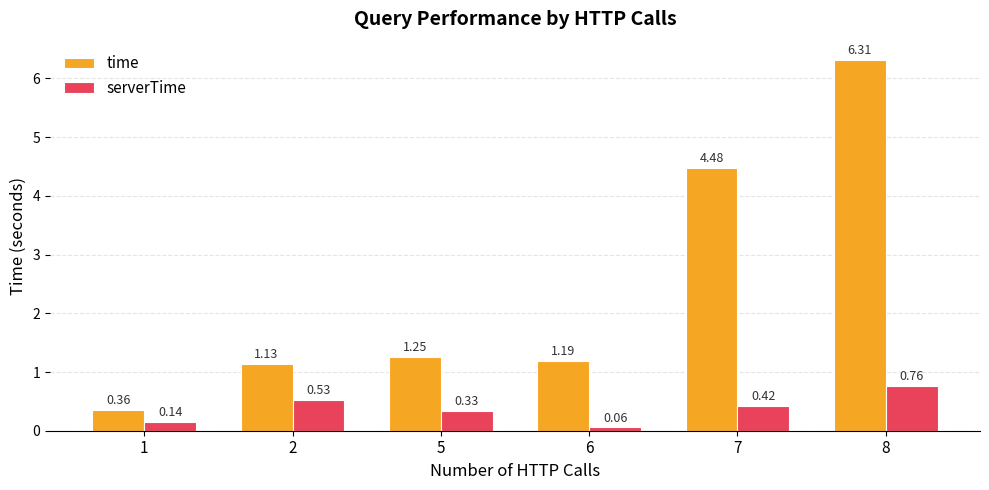

Which series has the largest range (max minus min)?

time